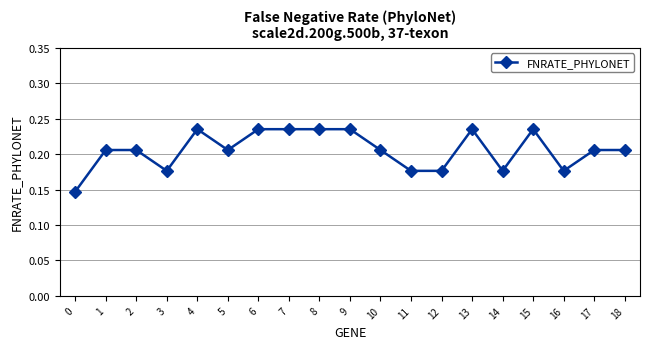

Does the chart have visible grid lines?

Yes